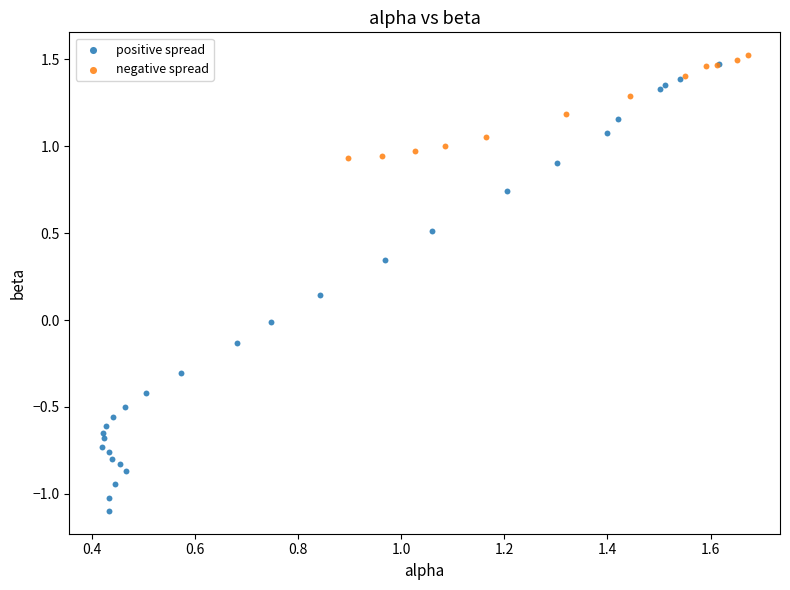

Which series has the widest spread of Y values?

positive spread